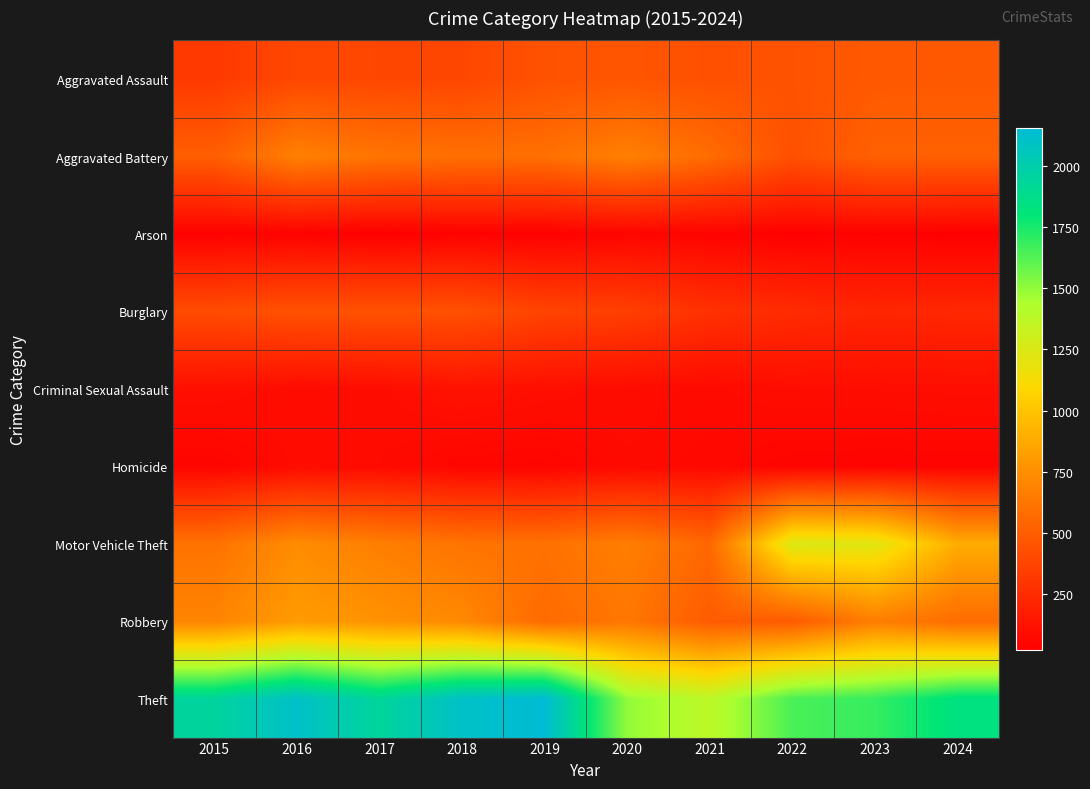

Reading left to right, transcribe all the data shown in this chart.

Aggravated Assault: 2015=319	2016=393	2017=389	2018=386	2019=445	2020=461	2021=436	2022=447	2023=478	2024=481
Aggravated Battery: 2015=507	2016=678	2017=616	2018=591	2019=595	2020=675	2021=577	2022=437	2023=520	2024=520
Arson: 2015=34	2016=39	2017=23	2018=36	2019=31	2020=55	2021=43	2022=31	2023=37	2024=26
Burglary: 2015=414	2016=445	2017=447	2018=439	2019=374	2020=350	2021=278	2022=250	2023=217	2024=231
Criminal Sexual Assault: 2015=105	2016=84	2017=91	2018=121	2019=102	2020=88	2021=78	2022=93	2023=94	2024=98
Homicide: 2015=50	2016=85	2017=81	2018=56	2019=52	2020=79	2021=69	2022=49	2023=46	2024=47
Motor Vehicle Theft: 2015=607	2016=738	2017=670	2018=614	2019=601	2020=665	2021=553	2022=1244	2023=1220	2024=890
Robbery: 2015=699	2016=808	2017=766	2018=720	2019=566	2020=630	2021=495	2022=492	2023=667	2024=576
Theft: 2015=1946	2016=2110	2017=1933	2018=2105	2019=2154	2020=1496	2021=1377	2022=1645	2023=1688	2024=1836